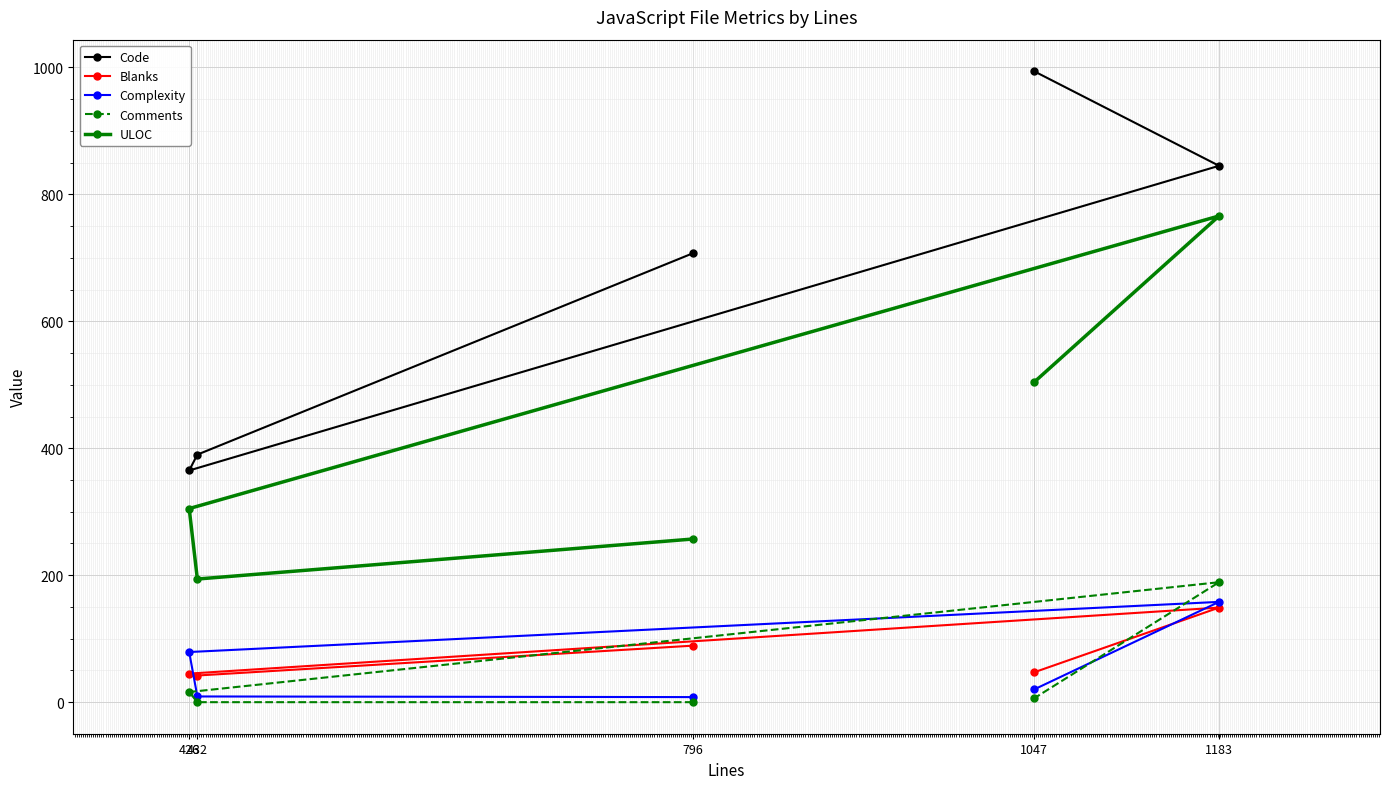

How many intersections are there between Complexity and Comments?

2